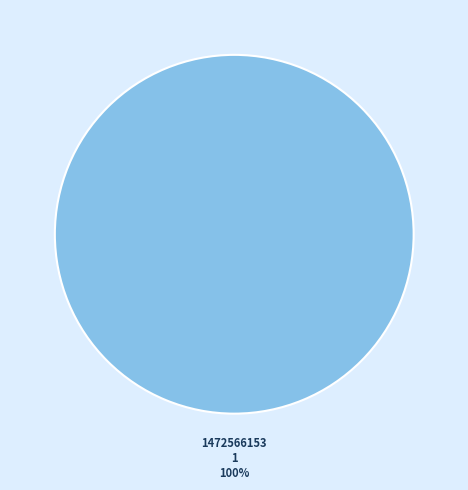

Is there any slice that represents more than half of the pie?

Yes